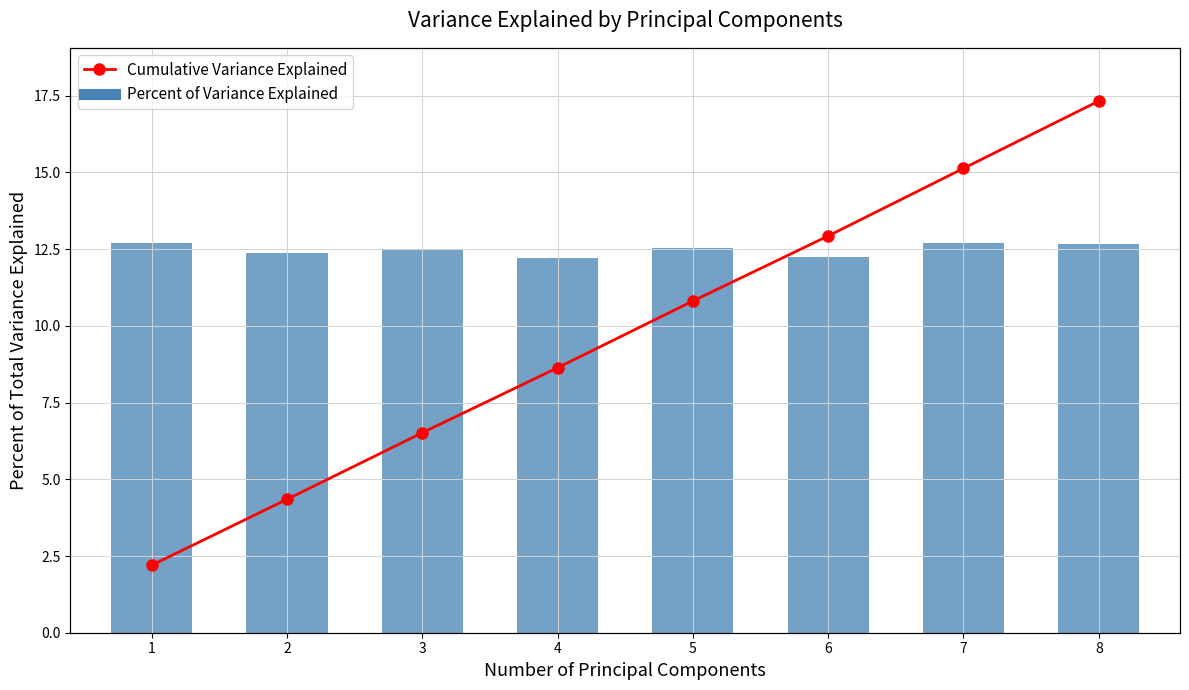

Which series has the largest range (max minus min)?

Cumulative Variance Explained